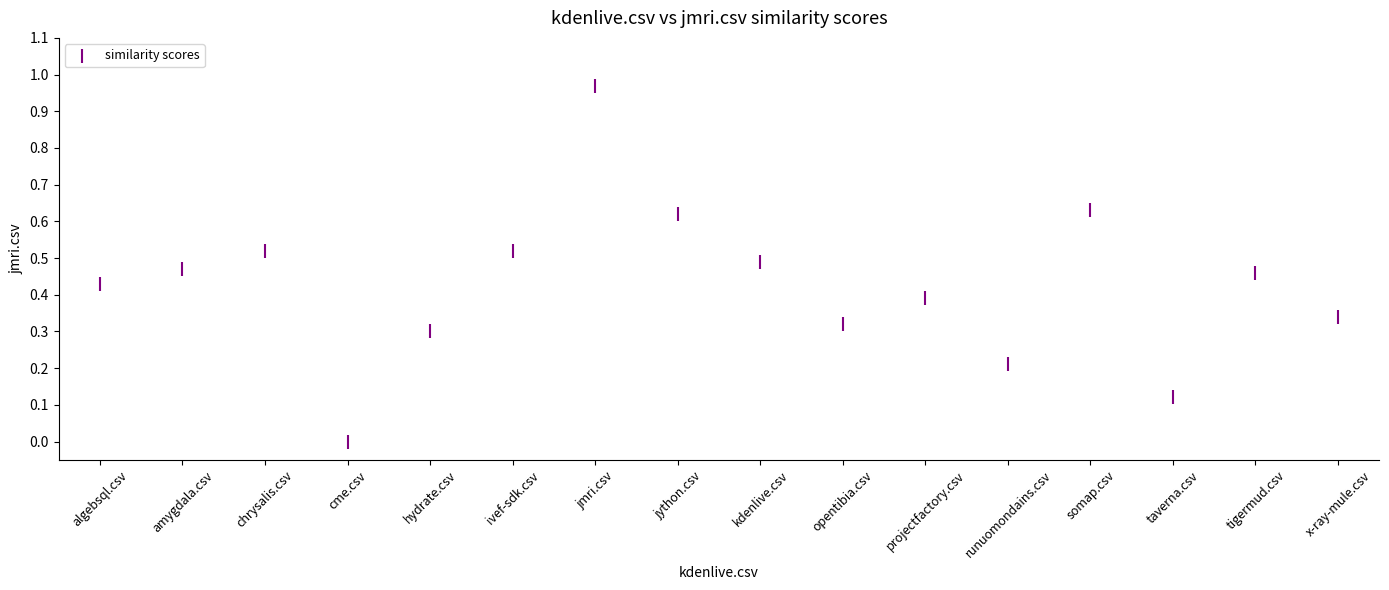

How many data points are displayed?

16